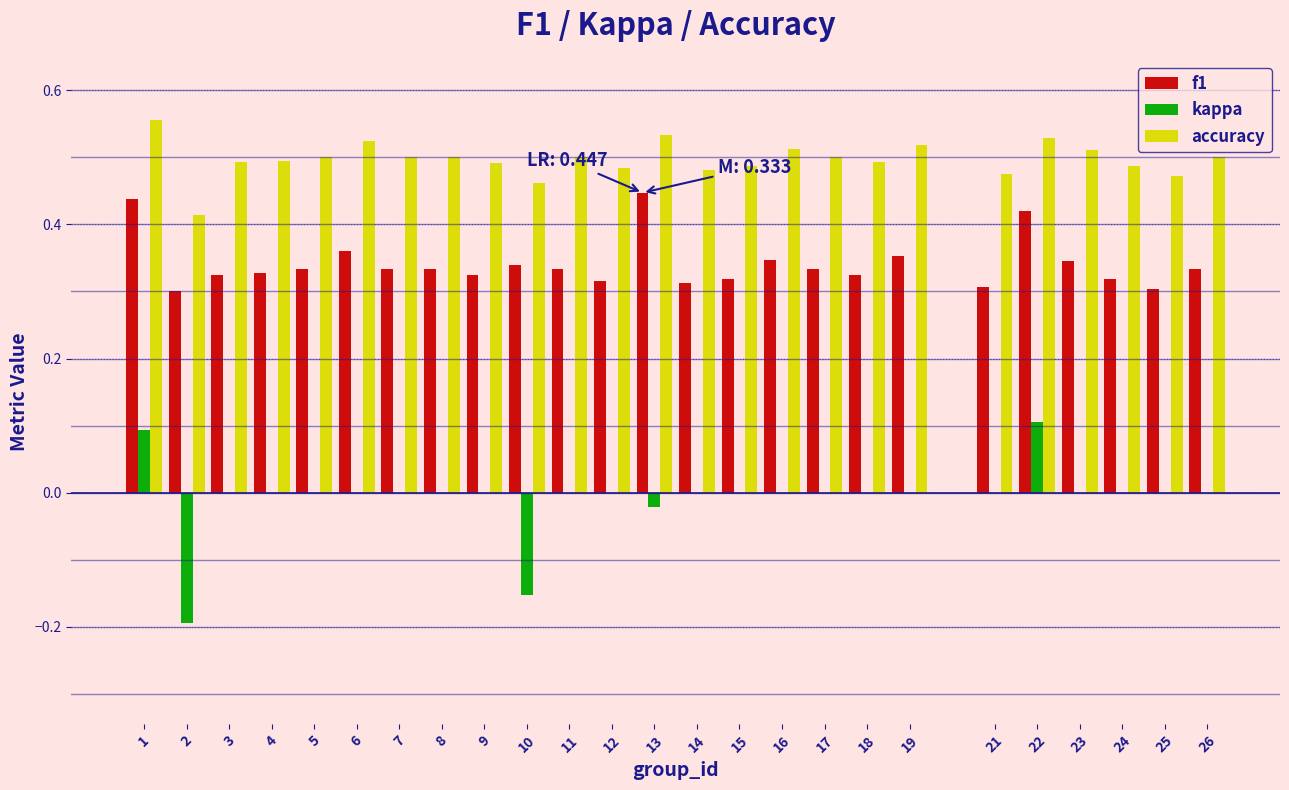

What is the sum of the accuracy values at 8 and 15?

1.0